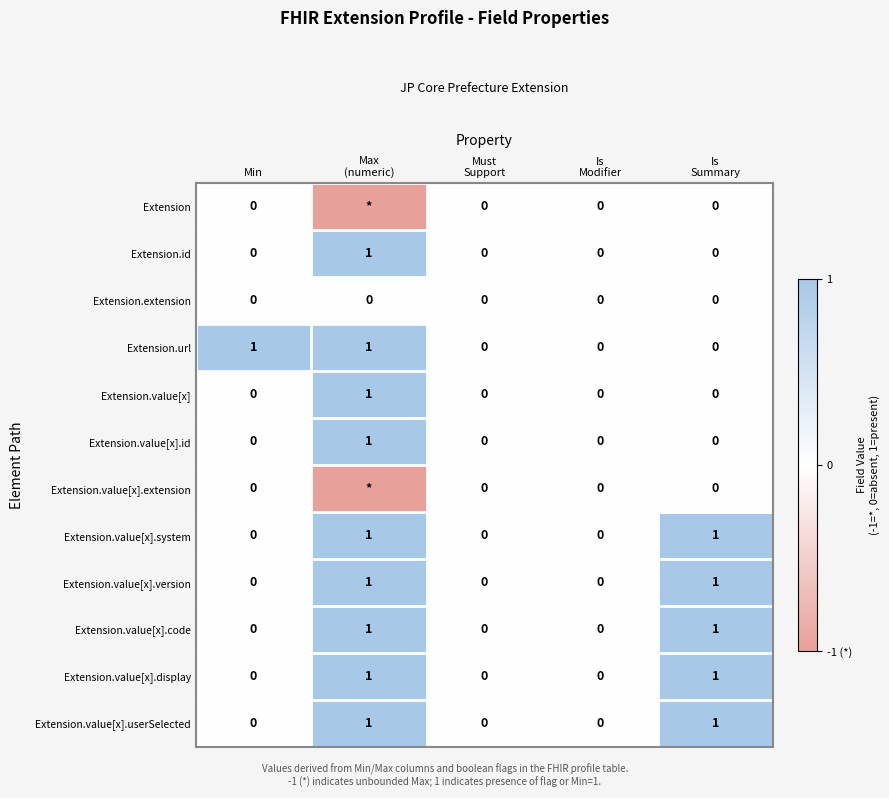

The value of Extension.value[x].system at Min is 0. True or false?

True